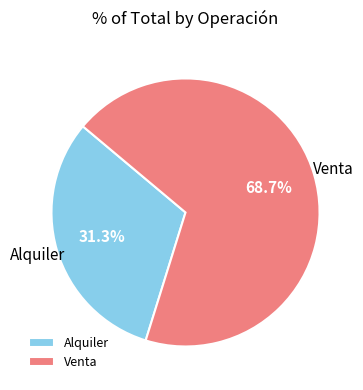

Does Venta represent more than half of the total?

Yes